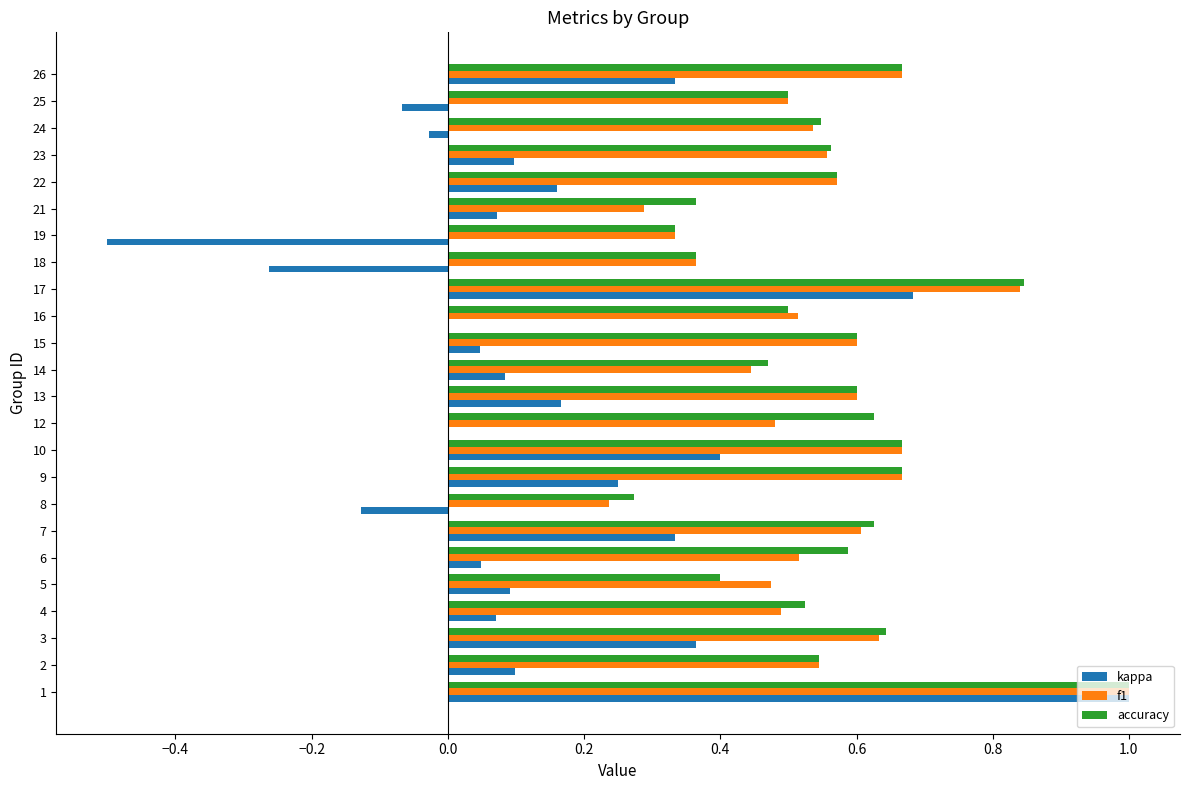

True or false: kappa has a value of 0.3 at 26.

True